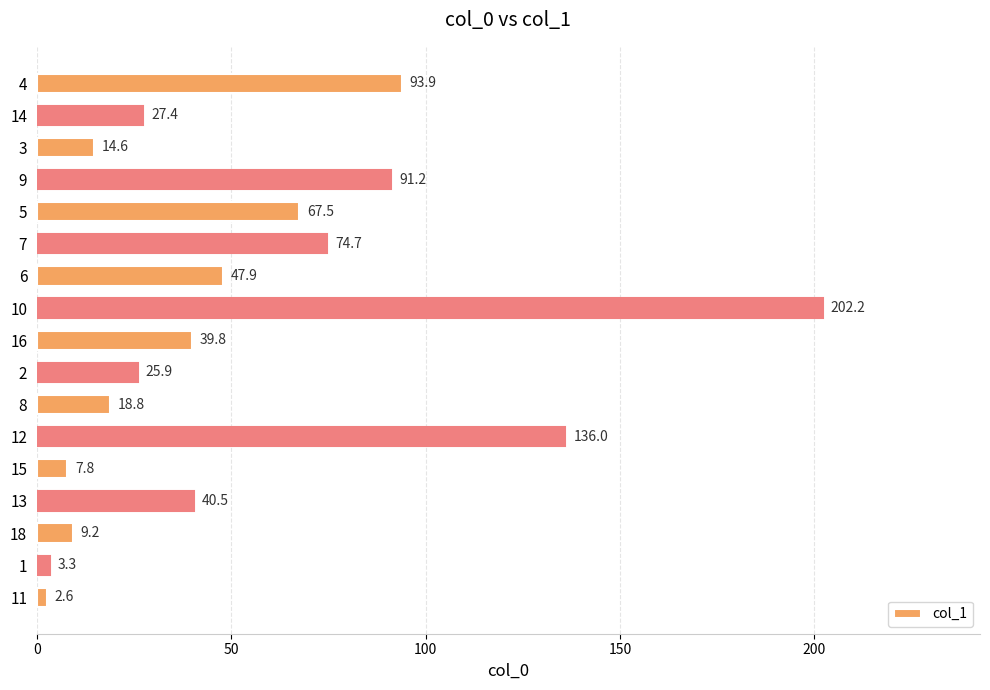

How many bars are there in total?

17